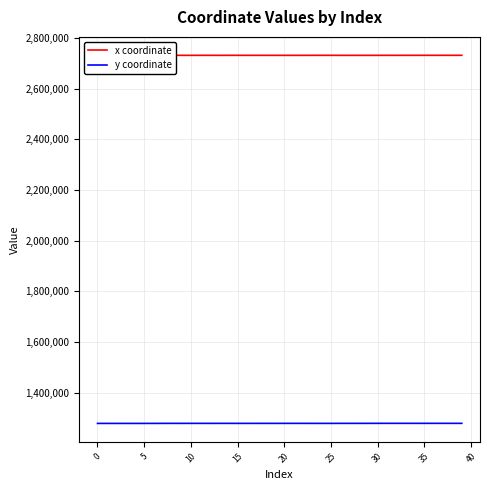

What is the average value of the x coordinate series?

2731667.8